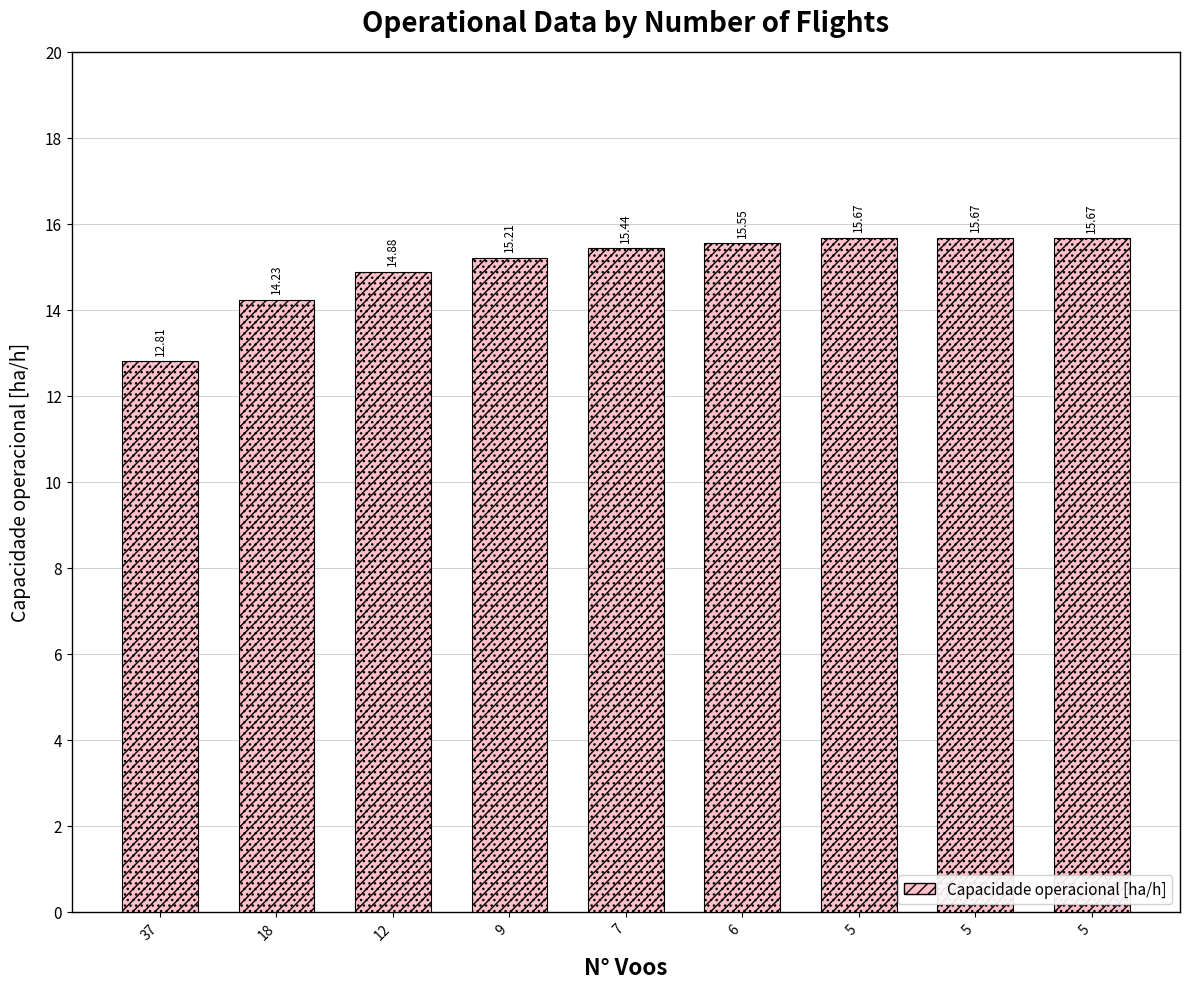

What is the sum of all values?

135.1